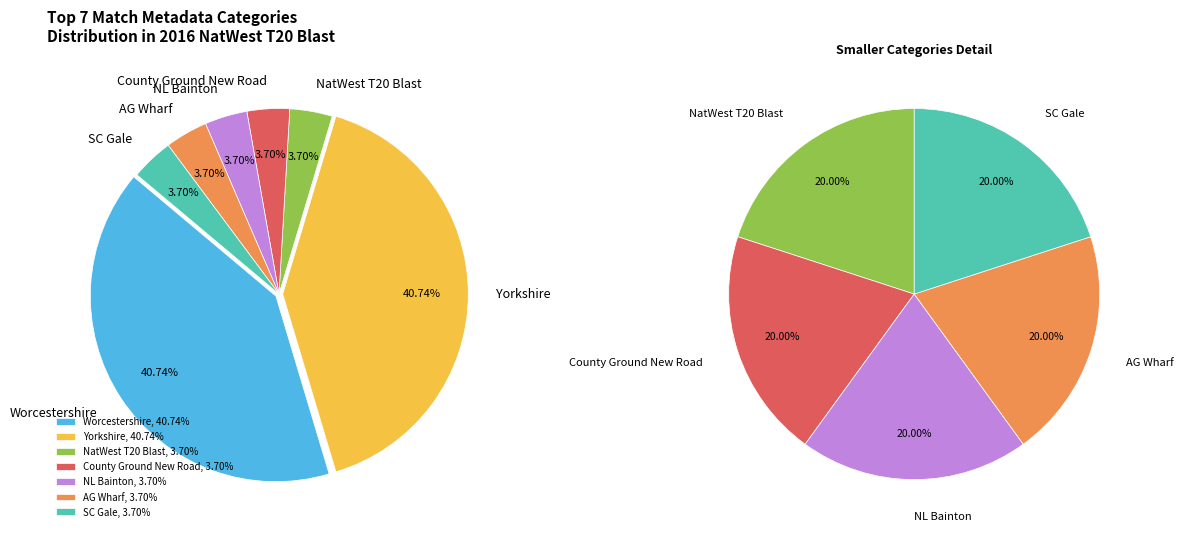

Is there a majority slice in this chart?

No